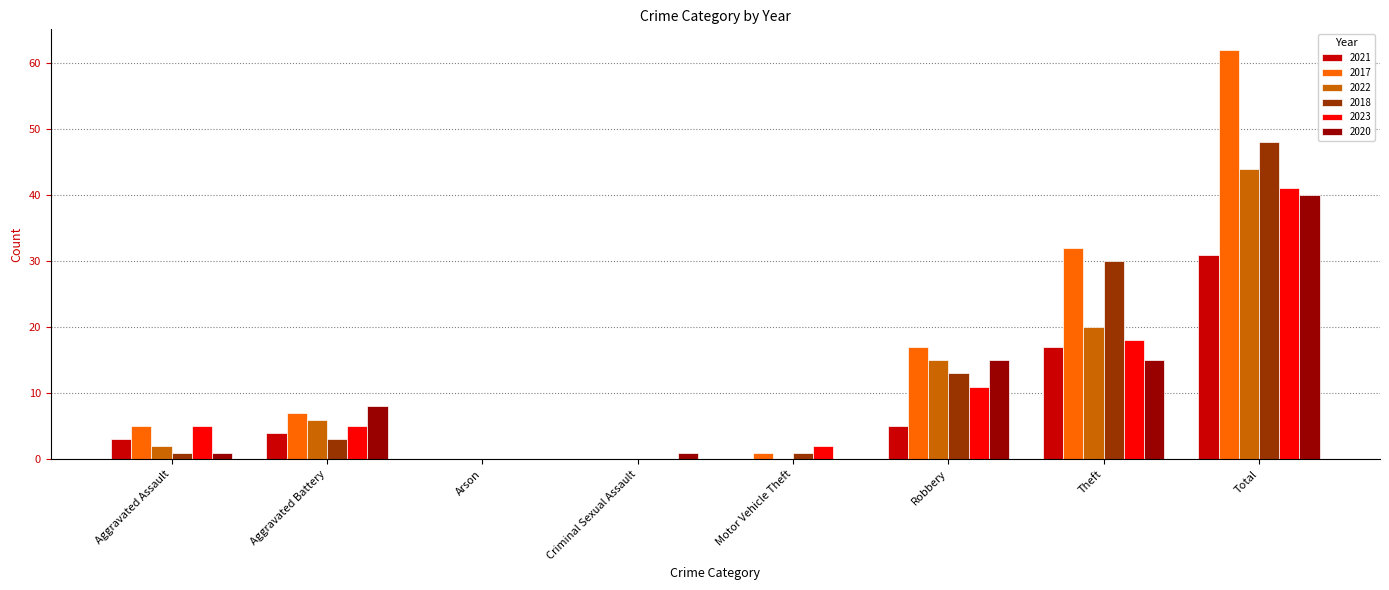

At which category is the sum across all series the highest?

Total